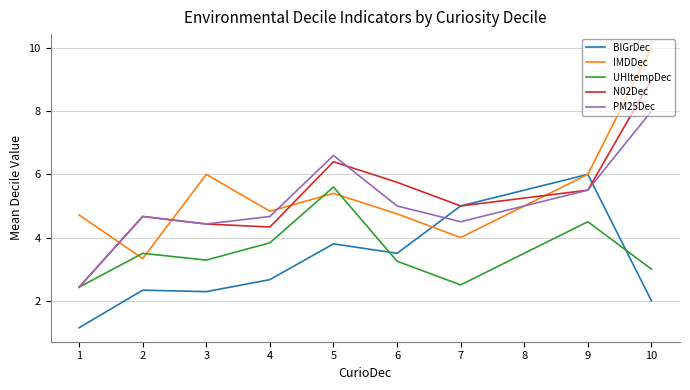

How many lines are shown in the chart?

5